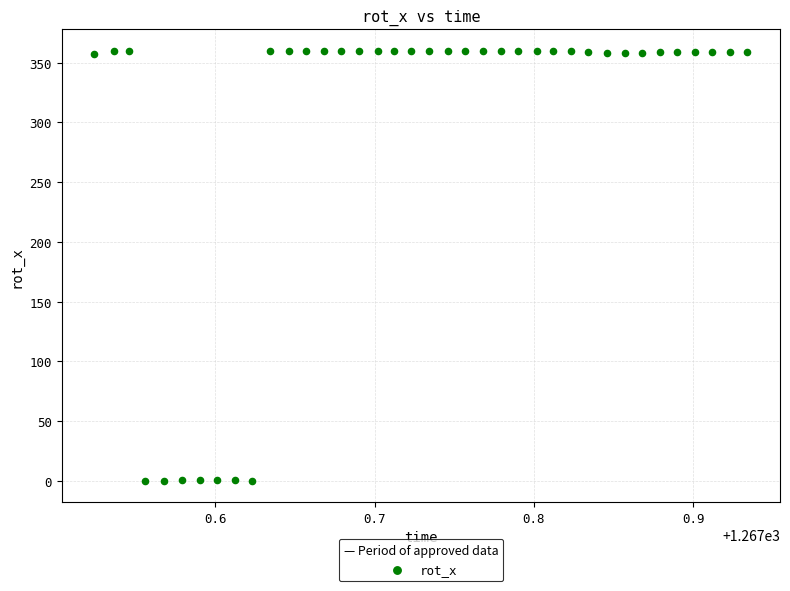

What is the range of Y values (max minus min)?

360.0